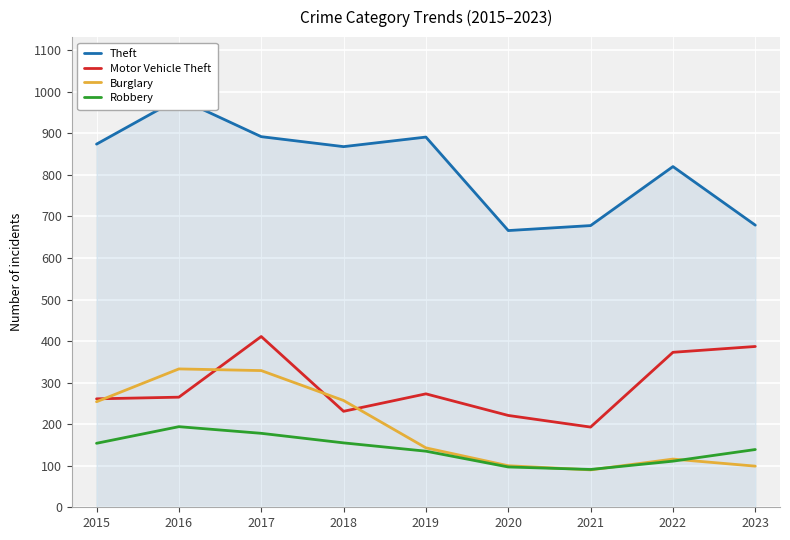

What is the value of the Robbery point at the 7th from the left?

91